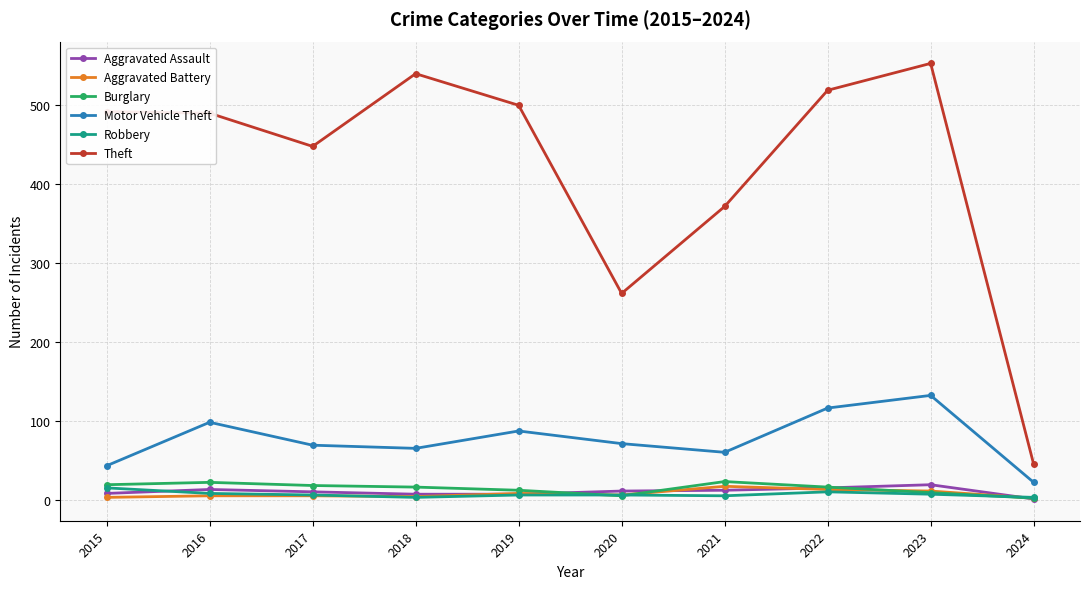

What is the difference between the maximum and minimum values in the Burglary series?

21